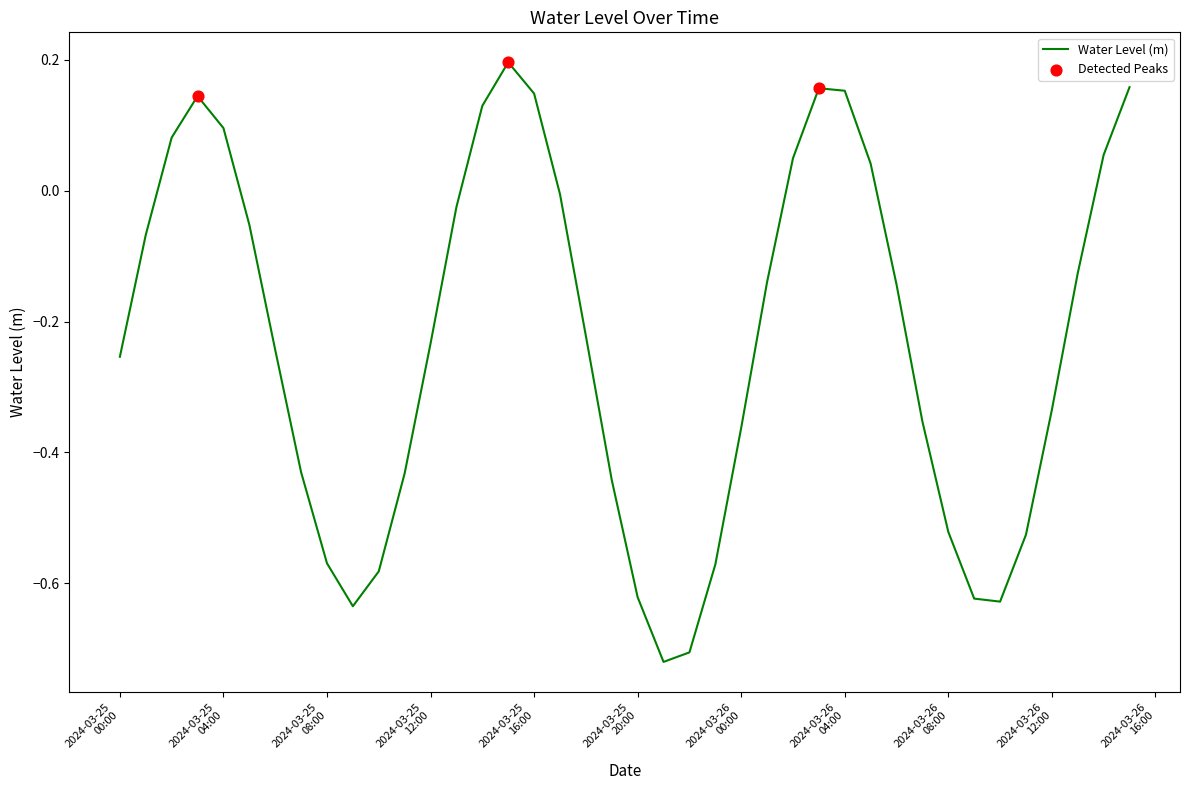

Does the chart have visible grid lines?

No